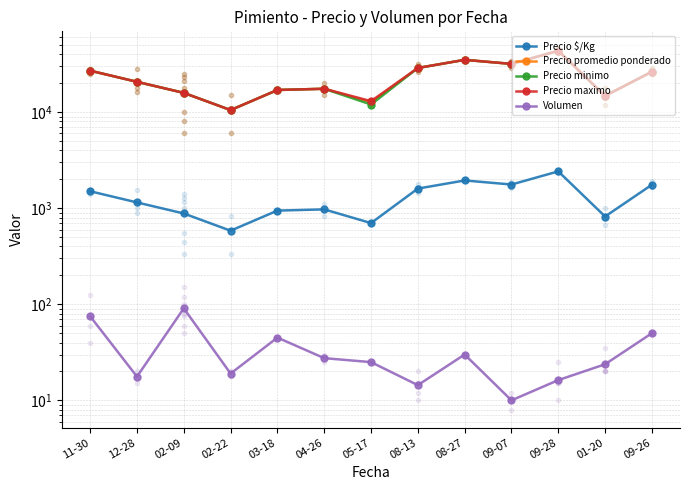

What is the label of the 2nd point from the left?

12-28